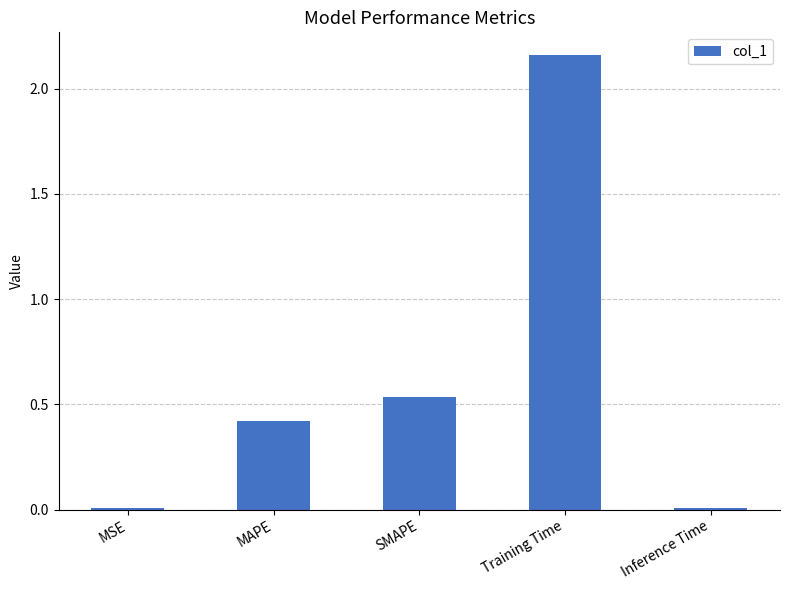

What is the average value?

0.6